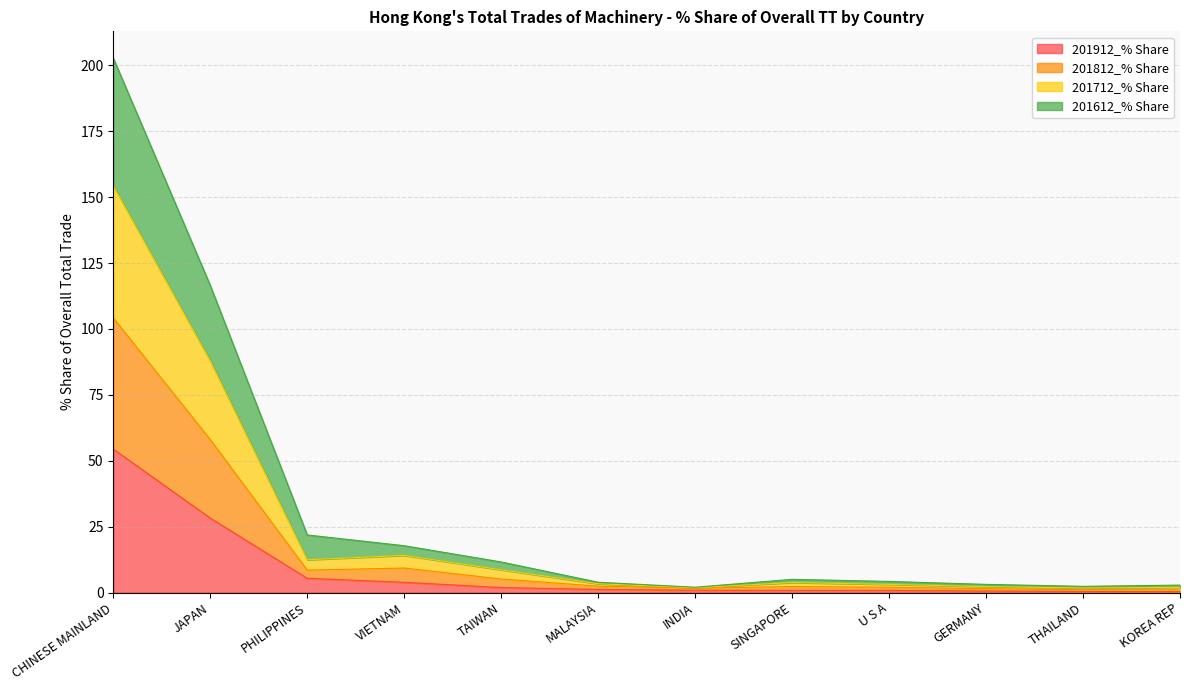

True or false: 201912_% Share and 201812_% Share cross at least once.

False